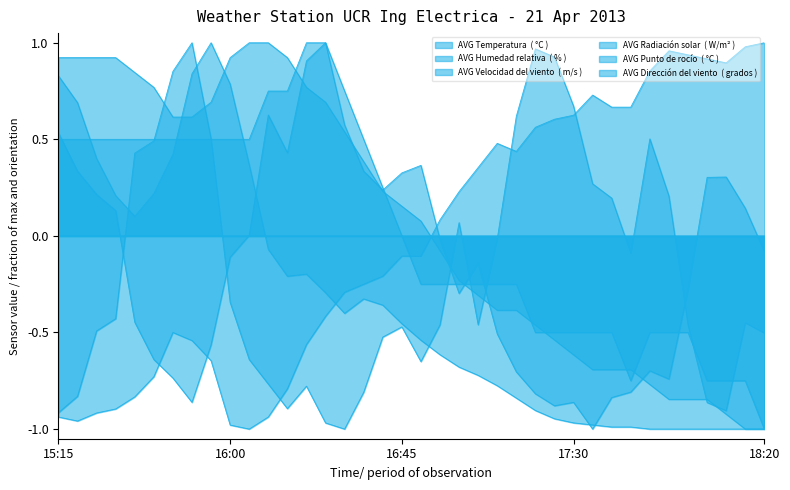

The value of AVG Punto de rocío  ( °C ) at 18:15 is -0.8. True or false?

True